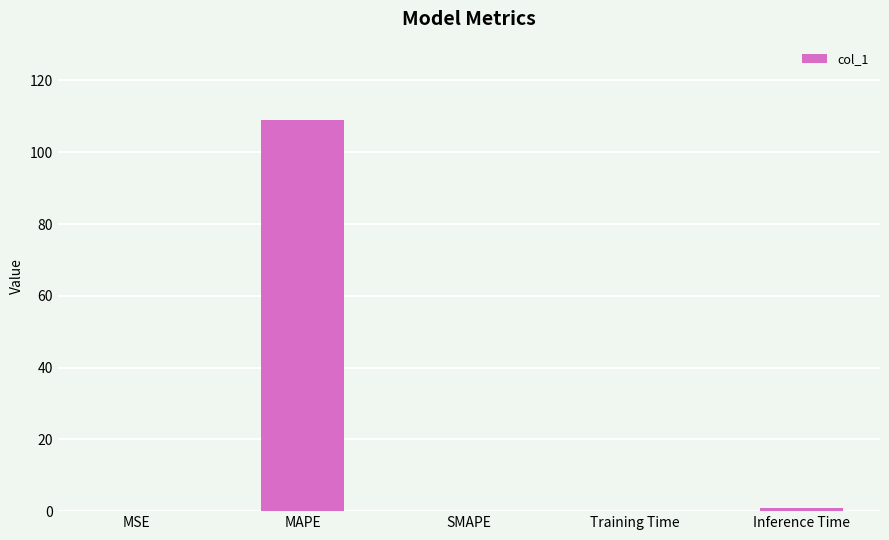

True or false: the data shows 109.0 at MAPE.

True